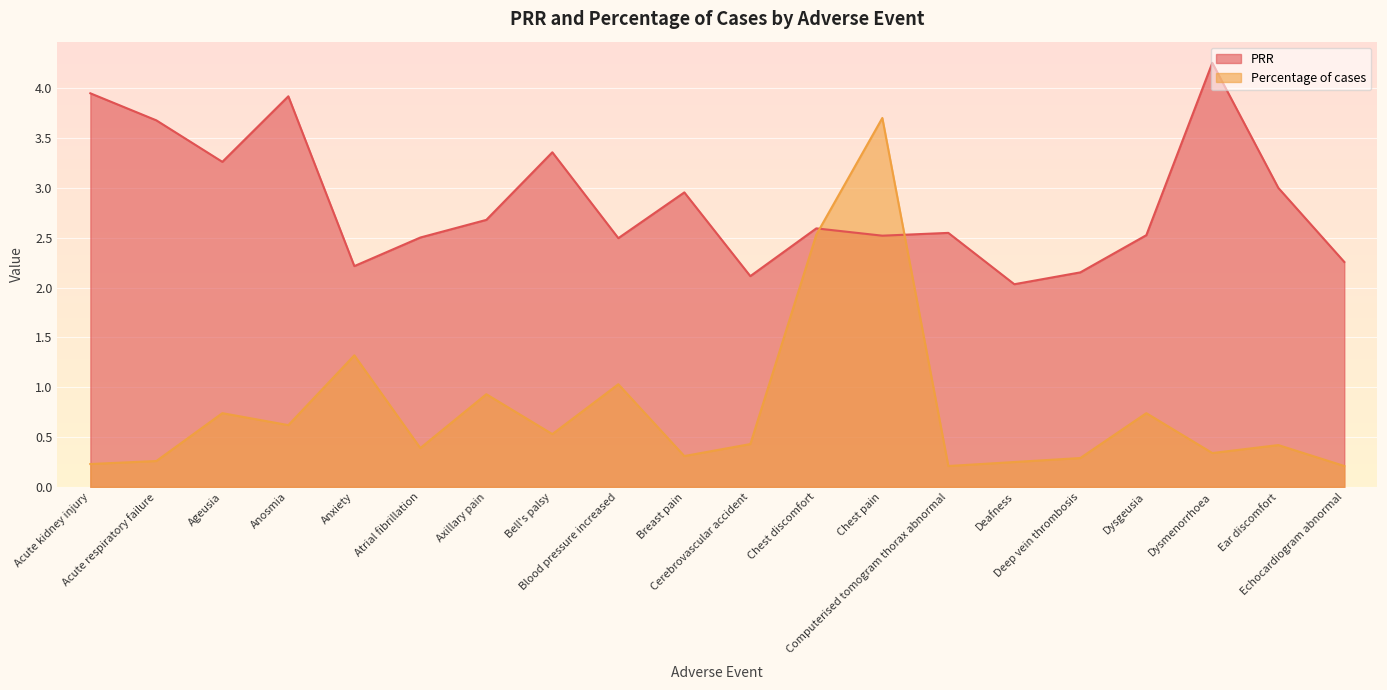

After their last crossing, which series has the higher values: PRR or Percentage of cases?

PRR